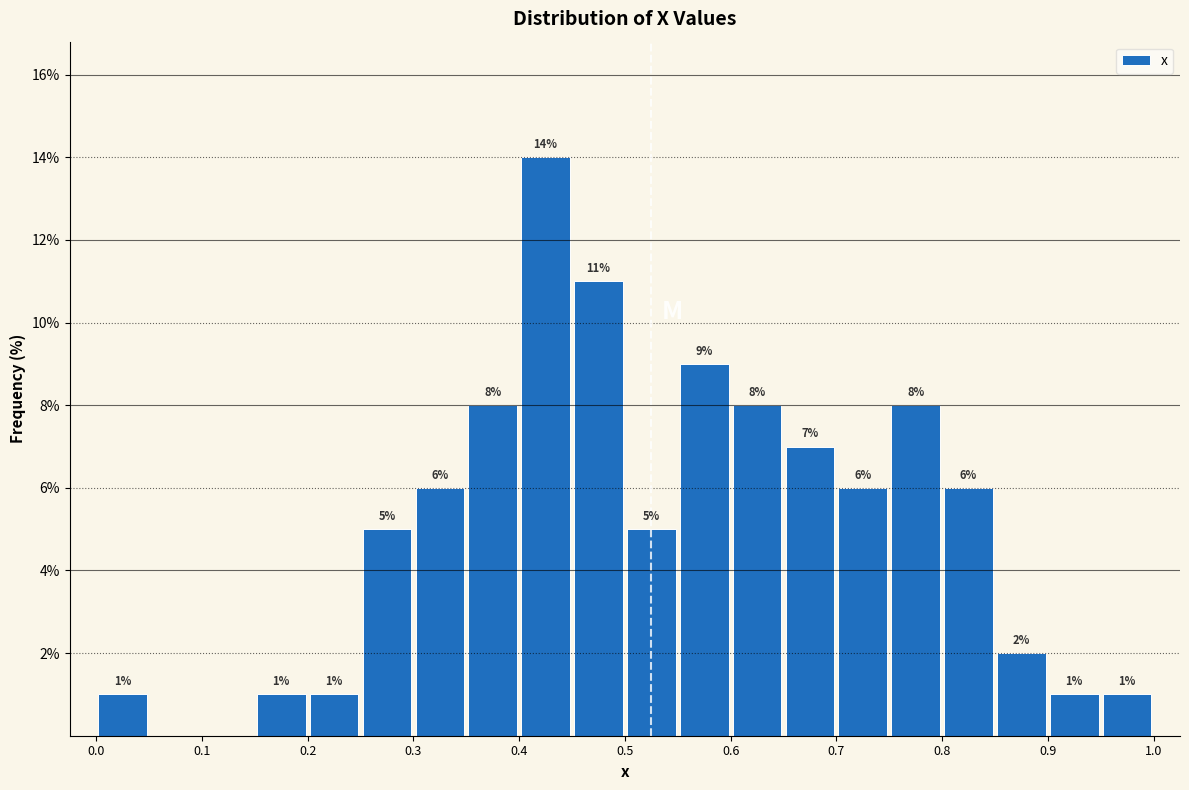

Over which range of the x-axis is the bar tallest?

0.40 to 0.45